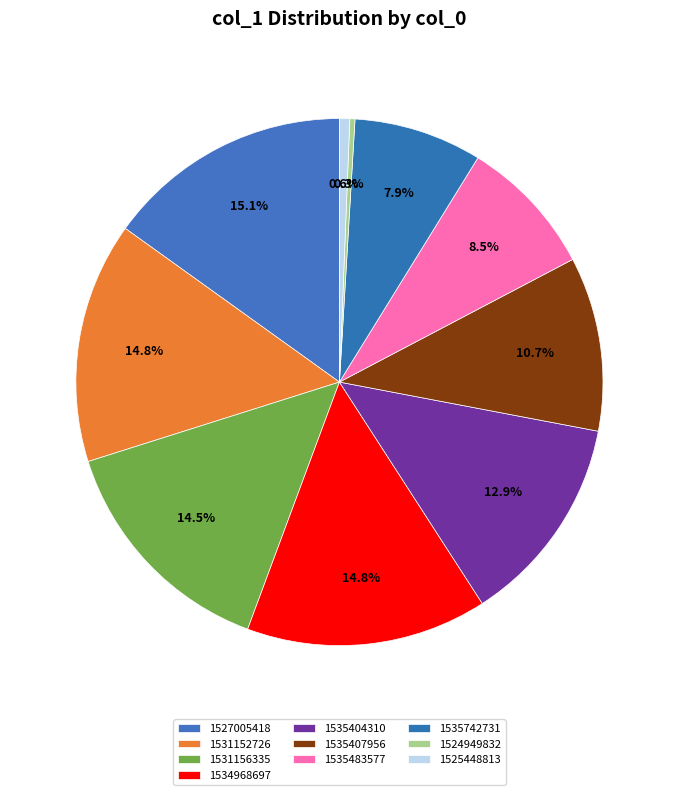

Rank the categories by value from highest to lowest.

1527005418, 1531152726, 1534968697, 1531156335, 1535404310, 1535407956, 1535483577, 1535742731, 1525448813, 1524949832